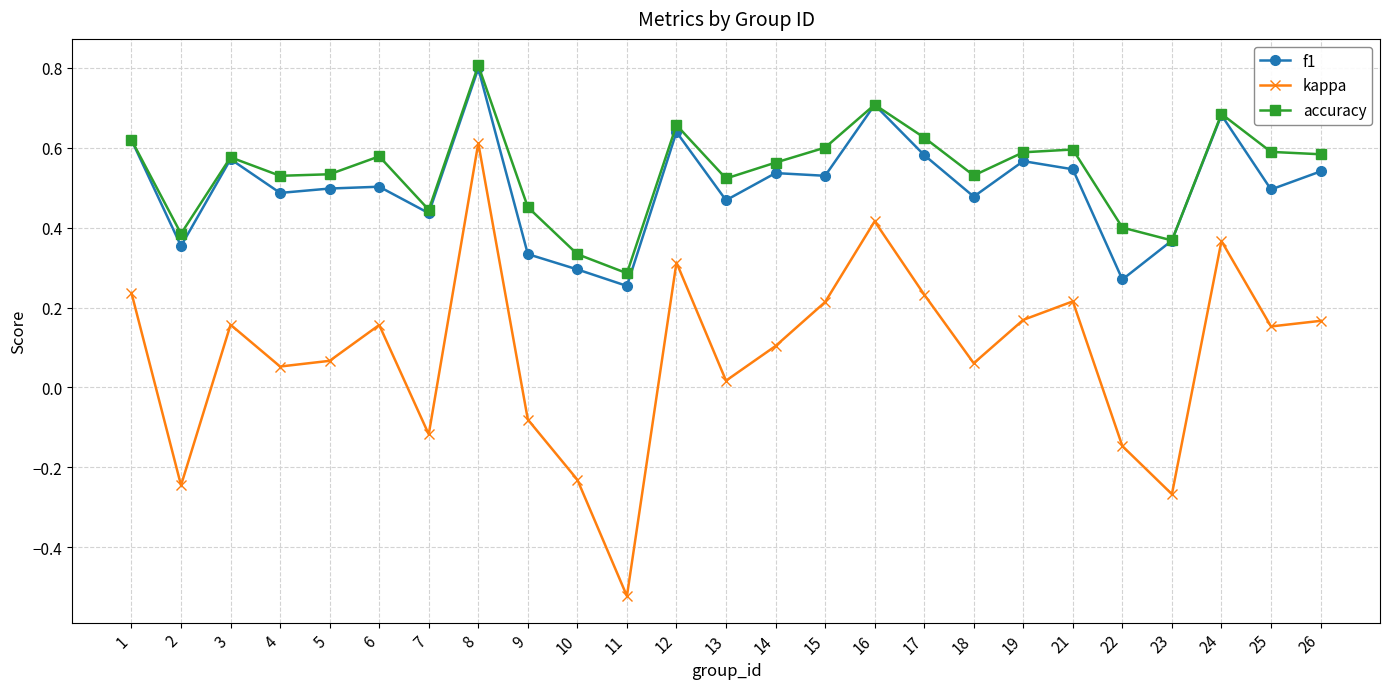

Does the chart display data point markers on the line(s)?

Yes